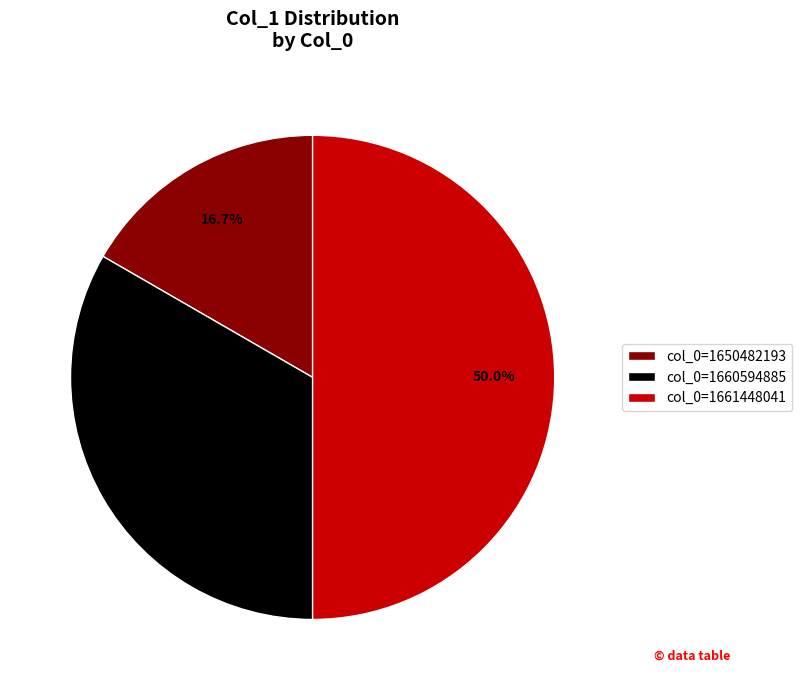

Is col_0=1660594885 the majority of the pie?

No